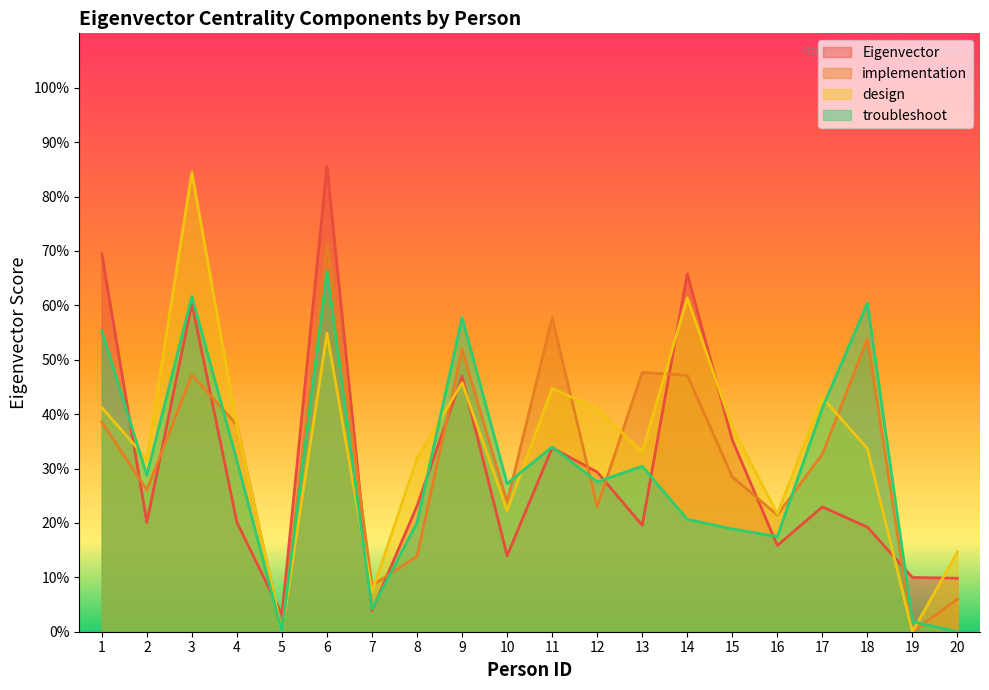

True or false: Eigenvector has more than 0 points higher than both neighbors.

True